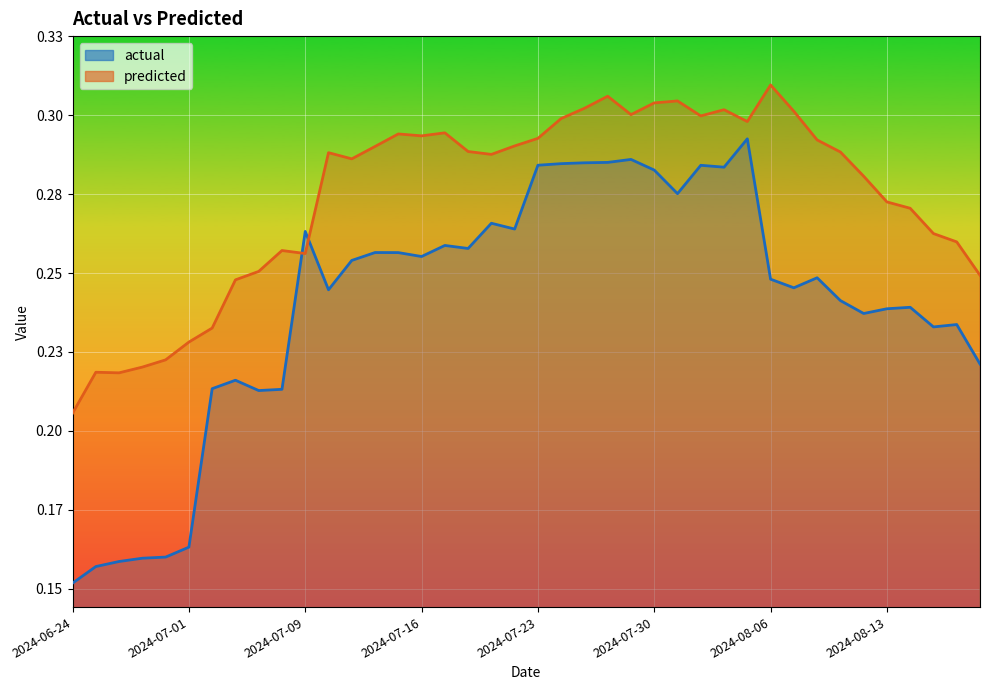

What position from the left is 2024-08-14?

37